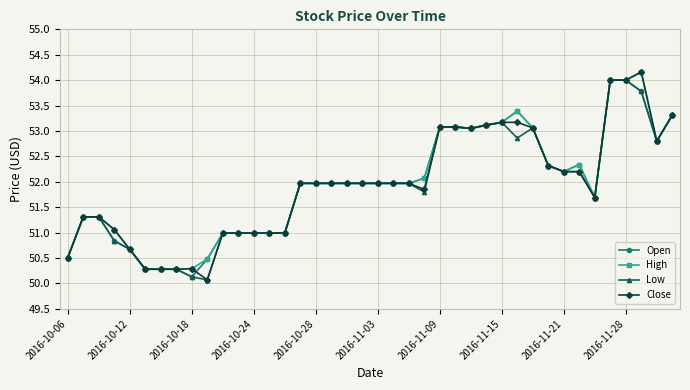

What is the lowest value of the Low series?

50.1